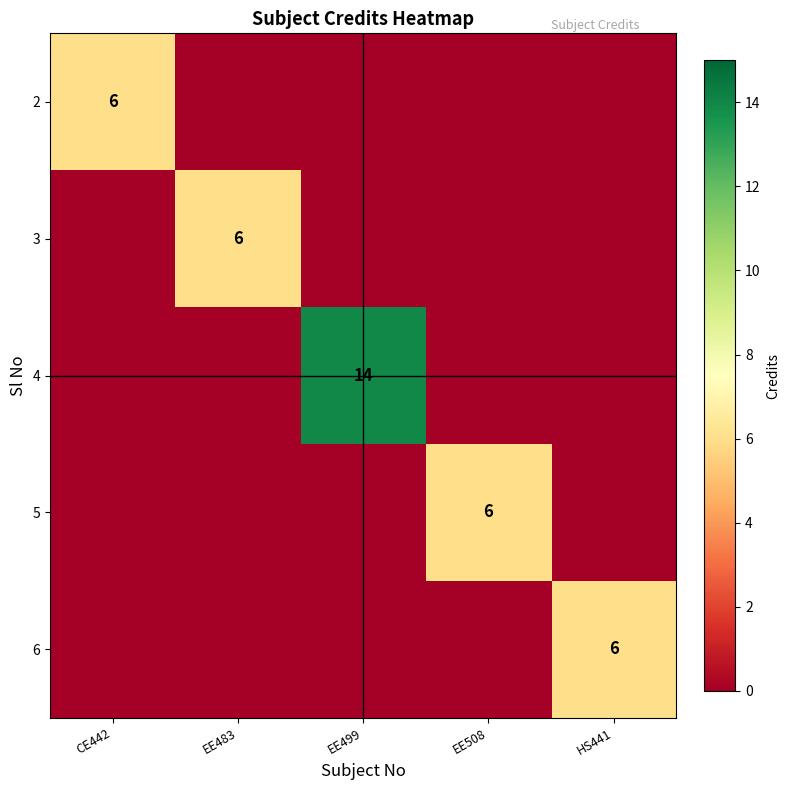

Is it true that 2 equals 9 at CE442?

False